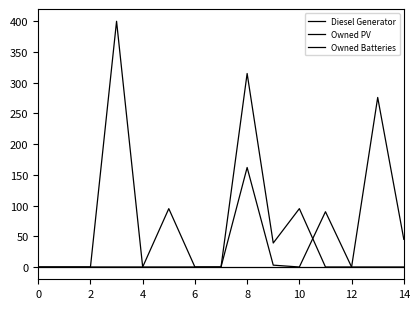

True or false: Owned Batteries has more than 0 points higher than both neighbors.

True